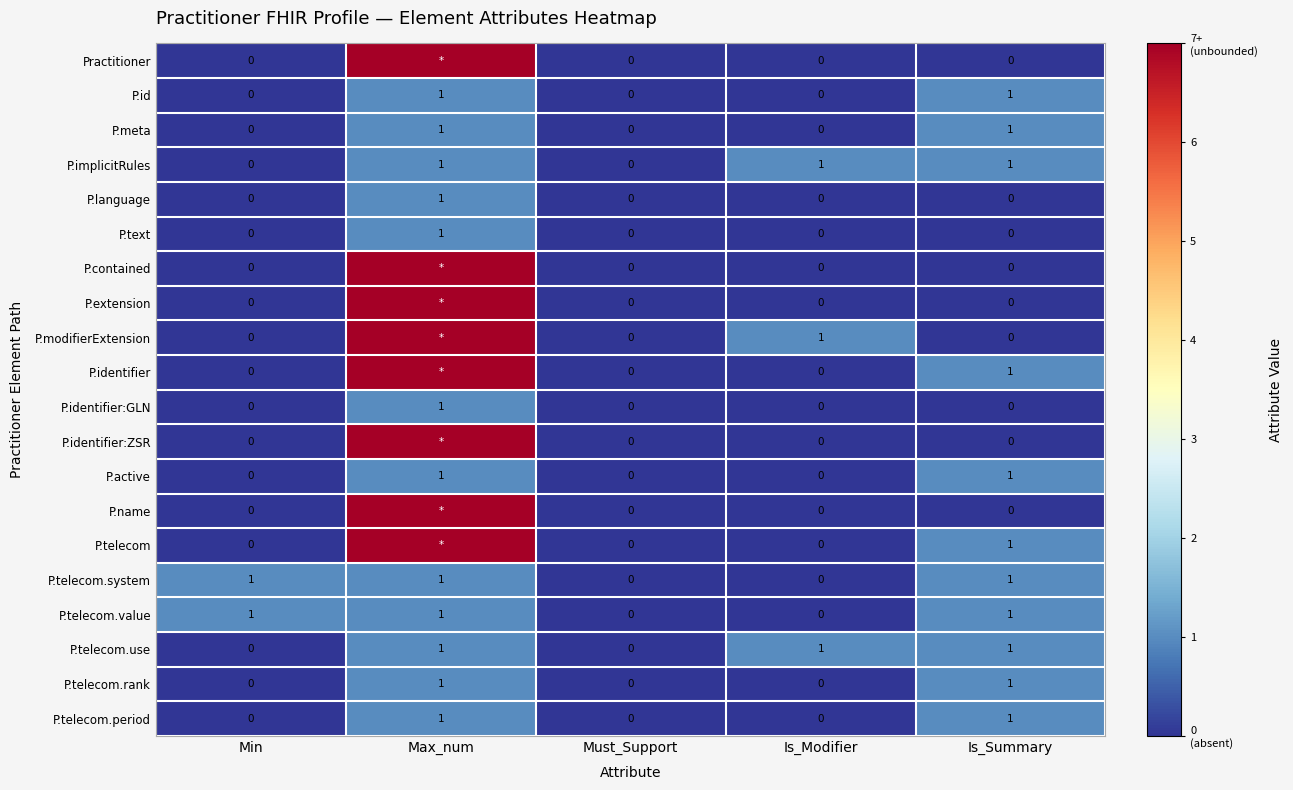

The value of P.id at Is_Modifier is -1. True or false?

False